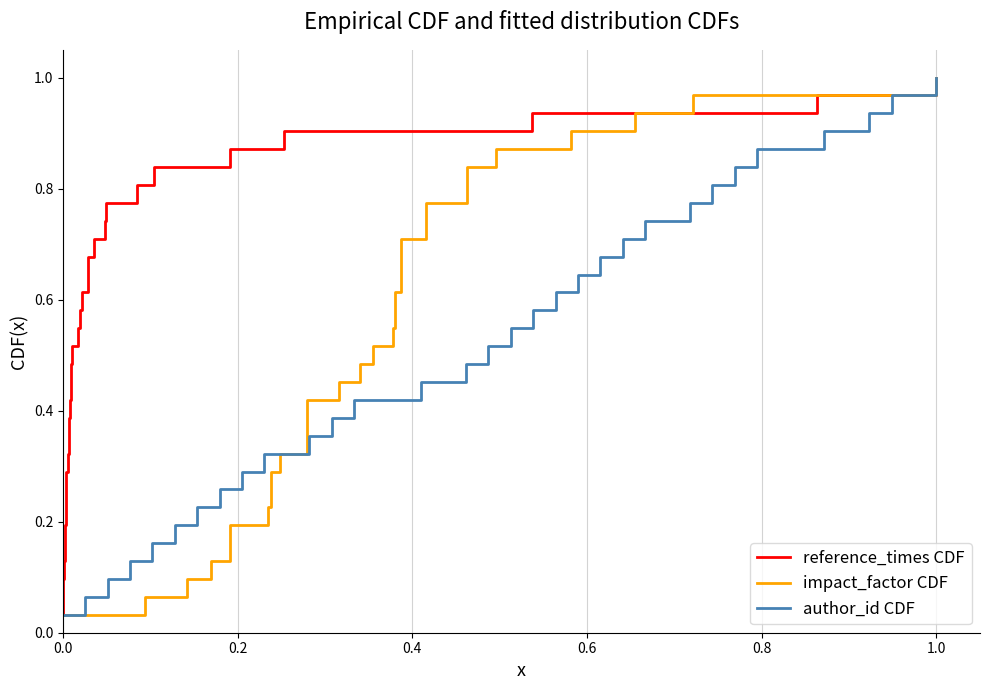

How many lines are shown in the chart?

3